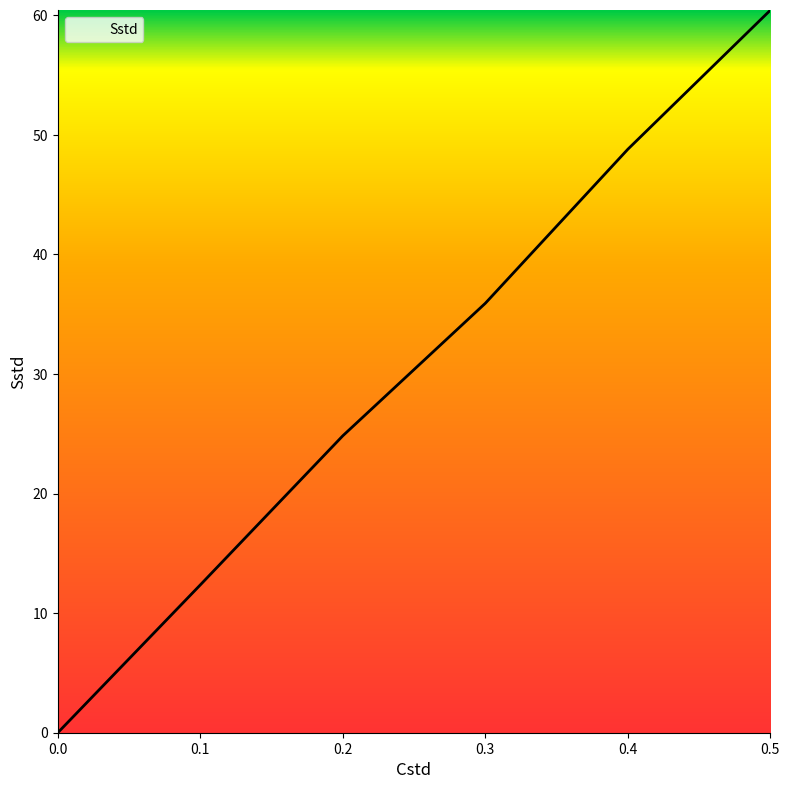

What is the change in value from 0.0 to 0.3?

+35.9